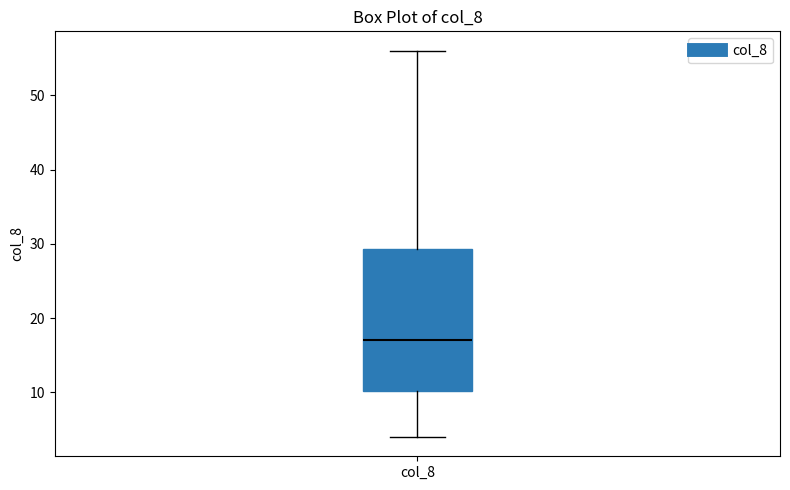

Where does the upper whisker of the box for col_8 end on the y-axis? The values are not printed on the chart, so give them approximately, as read against the axis.

56